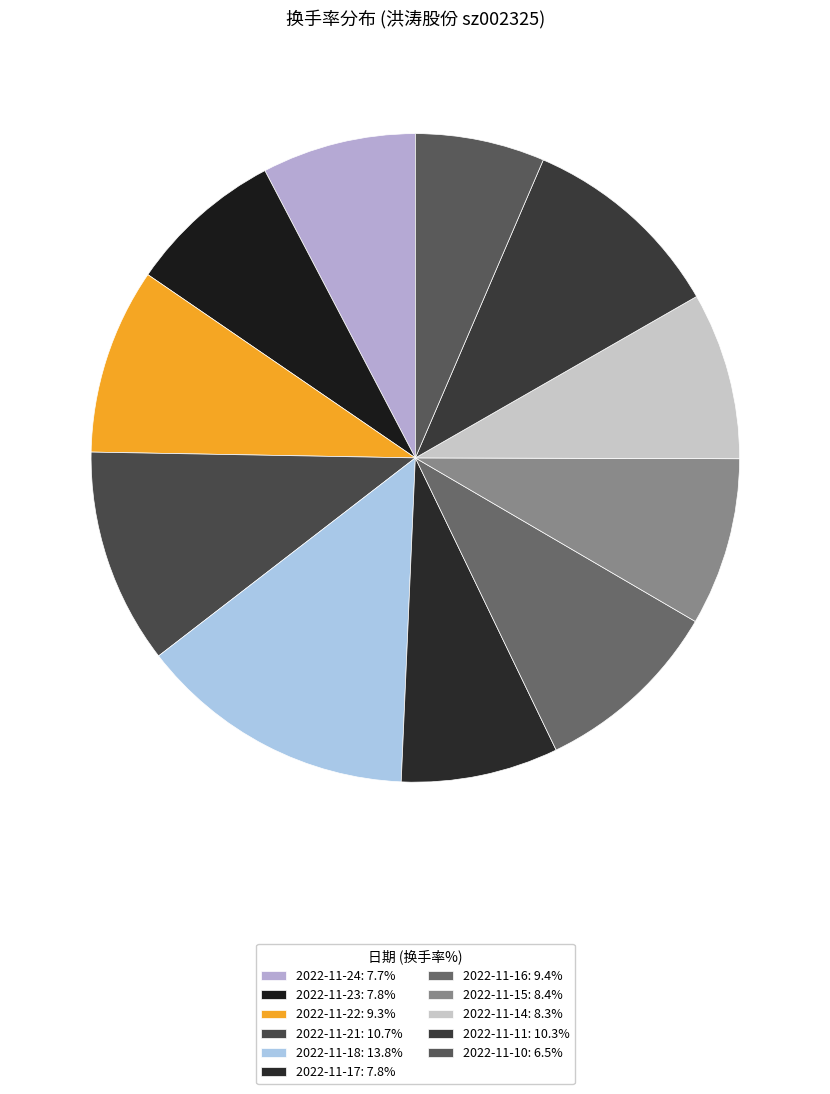

How many segments does this pie chart have?

11